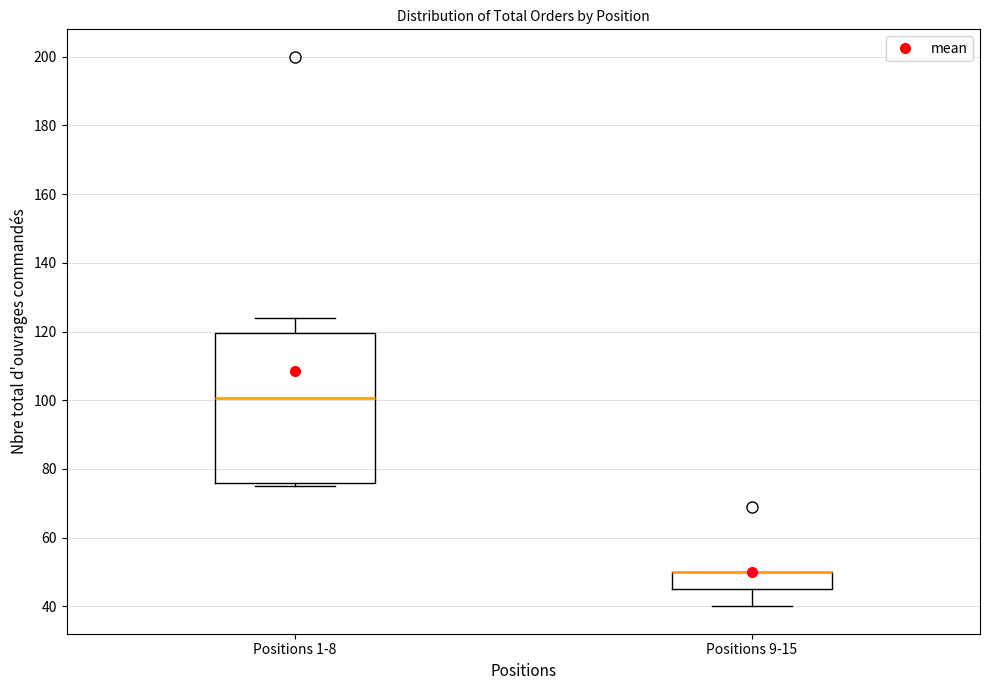

Reading left to right, read every box against the y-axis: the position of its median line, the range the box covers, and the ends of its whiskers. The values are not printed on the chart, so give them approximately, as read against the axis.

Positions 1-8: median 100, box 76 to 120, whiskers 76 (just below the box's lower edge) to 124
Positions 9-15: median 50 (drawn on the box's upper edge), box 46 to 50, whiskers 40 to 50